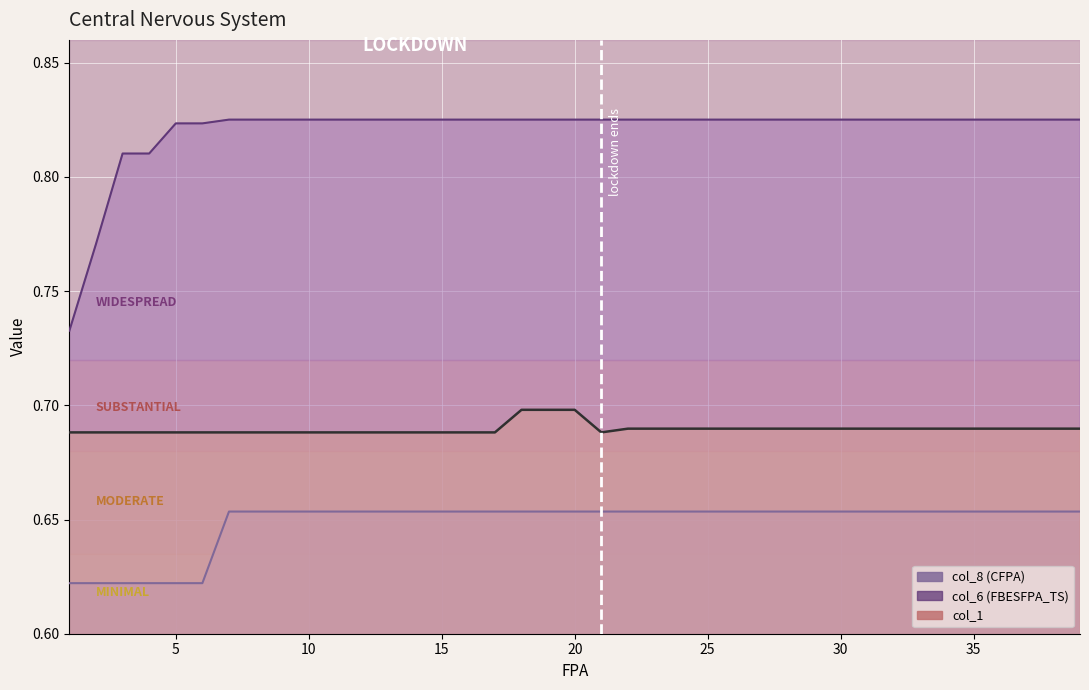

Reading left to right, extract all data points from this chart.

col_8: 0.6	0.6	0.6	0.6	0.6	0.6	0.7	0.7	0.7	0.7	0.7	0.7	0.7	0.7	0.7	0.7	0.7	0.7	0.7	0.7	0.7	0.7	0.7	0.7	0.7	0.7	0.7	0.7	0.7	0.7	0.7	0.7	0.7	0.7	0.7	0.7	0.7	0.7	0.7
col_6: 0.7	0.8	0.8	0.8	0.8	0.8	0.8	0.8	0.8	0.8	0.8	0.8	0.8	0.8	0.8	0.8	0.8	0.8	0.8	0.8	0.8	0.8	0.8	0.8	0.8	0.8	0.8	0.8	0.8	0.8	0.8	0.8	0.8	0.8	0.8	0.8	0.8	0.8	0.8
col_1: 0.7	0.7	0.7	0.7	0.7	0.7	0.7	0.7	0.7	0.7	0.7	0.7	0.7	0.7	0.7	0.7	0.7	0.7	0.7	0.7	0.7	0.7	0.7	0.7	0.7	0.7	0.7	0.7	0.7	0.7	0.7	0.7	0.7	0.7	0.7	0.7	0.7	0.7	0.7